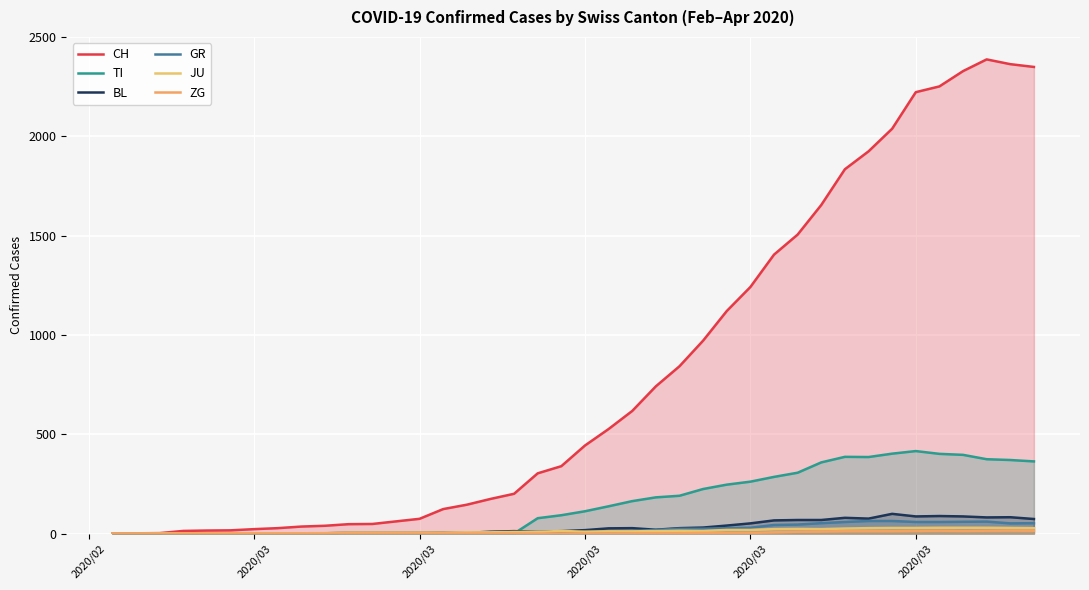

Rank the series at 2020/03 from highest to lowest value.

CH, TI, BL, GR, JU, ZG